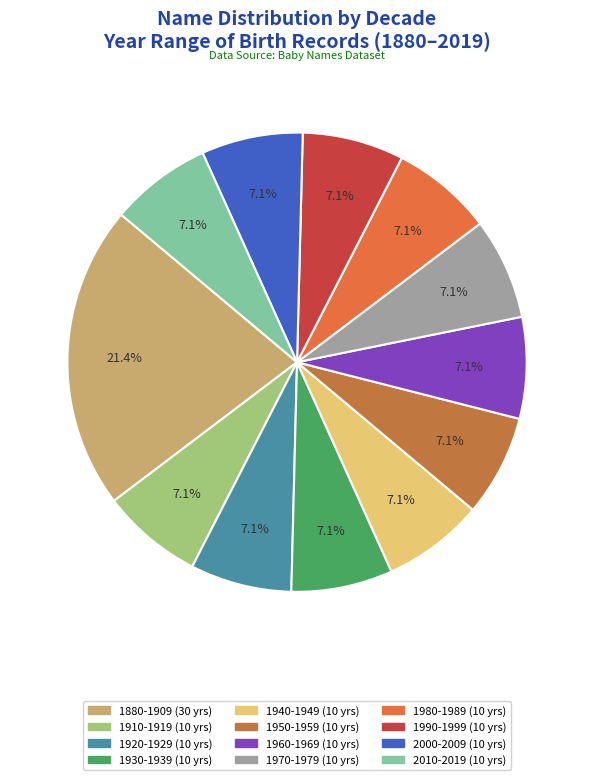

To the nearest percent, what is the difference between the largest and smallest slice percentages?

14%